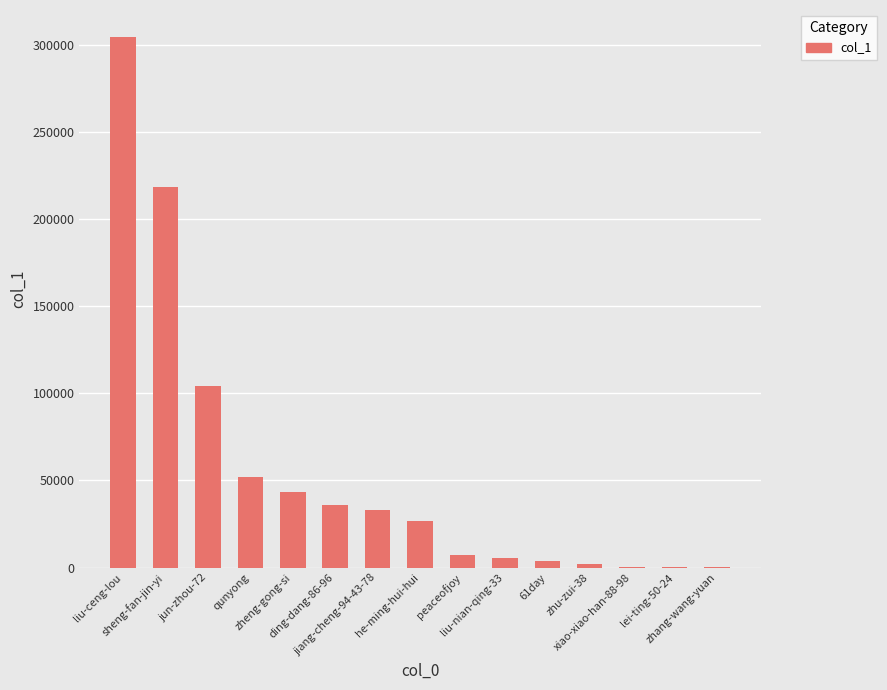

What is the change in value from jun-zhou-72 to ding-dang-86-96?

-68012